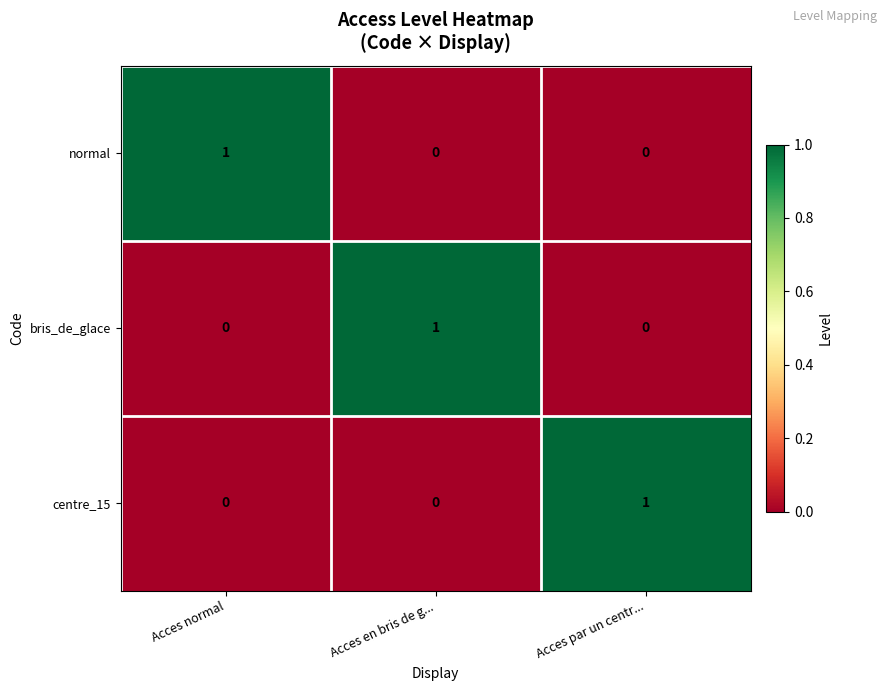

The centre_15 series shows 0 at Acces en bris de g.... True or false?

True